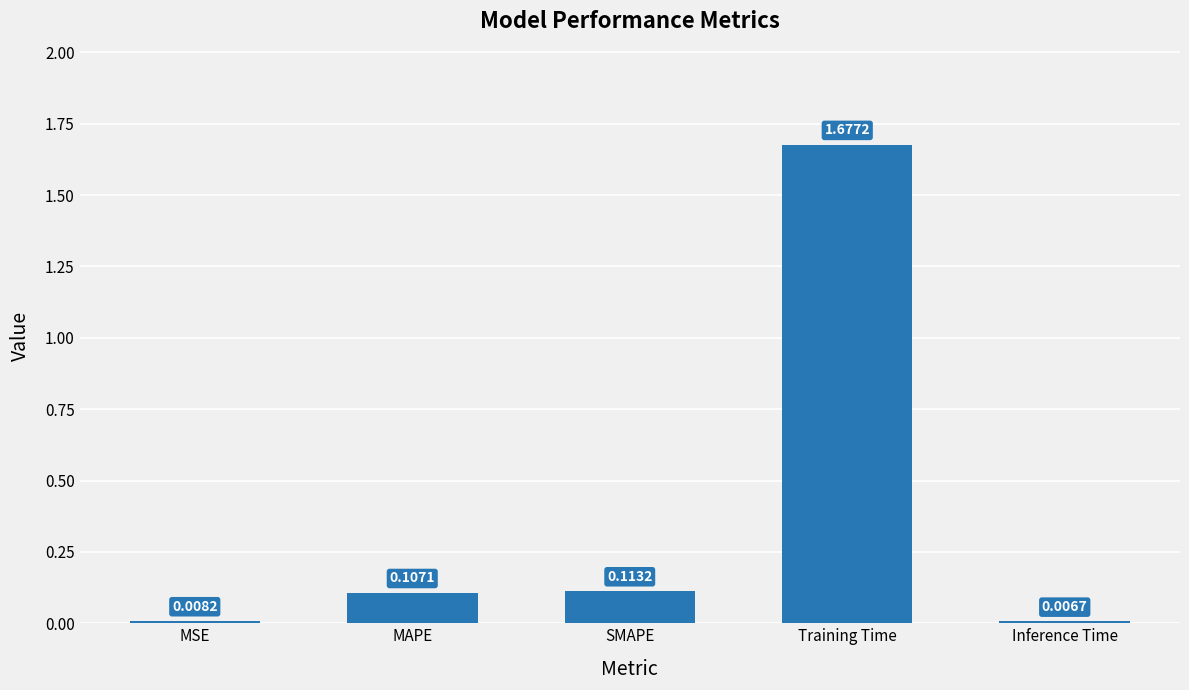

At which category does the chart reach its minimum across all series?

Inference Time